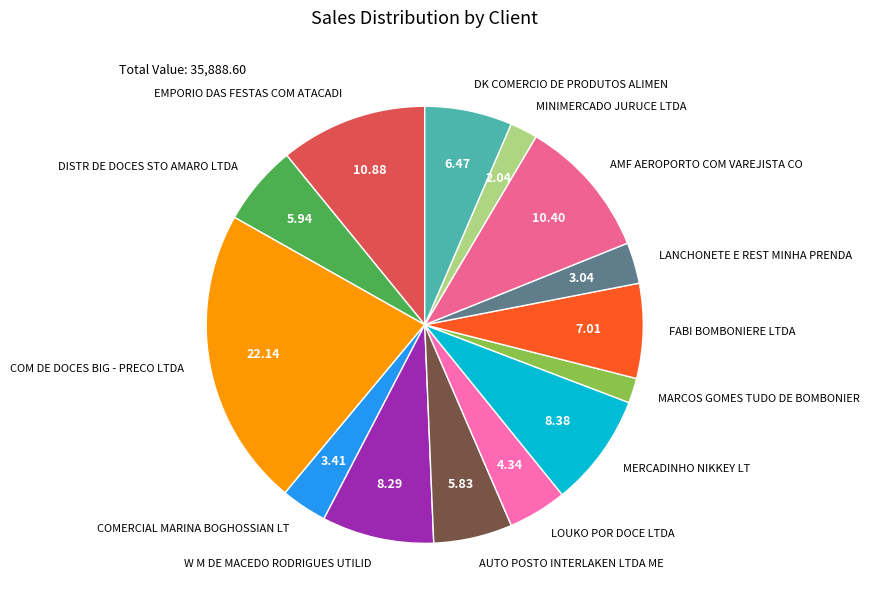

What is the largest slice in the pie chart?

COM DE DOCES BIG - PRECO LTDA